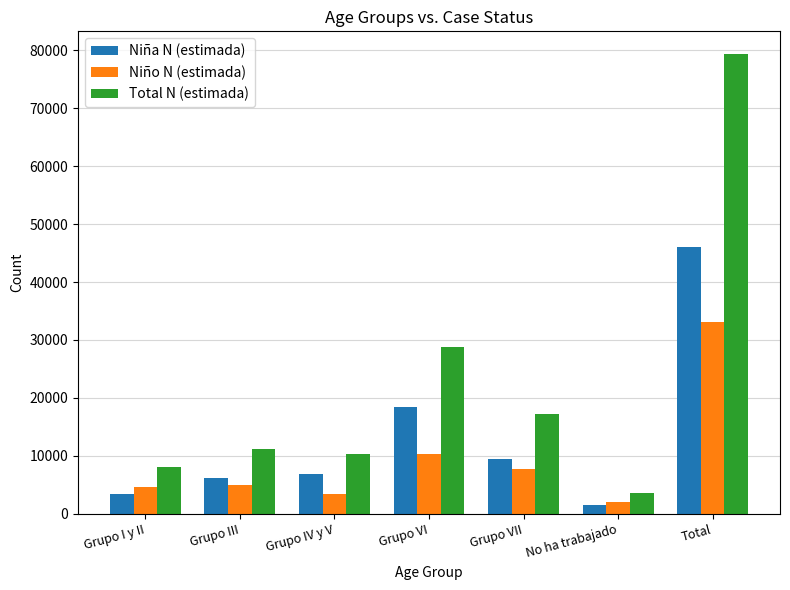

What is the sum of all Niño N (estimada) values?

66305